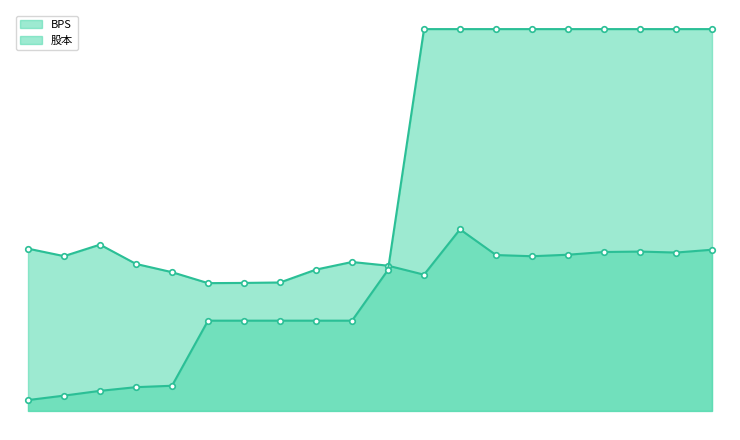

Reading left to right, extract all data points from this chart.

BPS: 15.0	14.3	15.3	13.6	12.8	11.8	11.8	11.8	13.0	13.7	13.4	12.6	16.7	14.4	14.3	14.4	14.7	14.7	14.6	14.9
股本: 1.0	1.4	1.9	2.2	2.3	8.3	8.3	8.3	8.3	8.3	13.0	35.2	35.2	35.2	35.2	35.2	35.2	35.2	35.2	35.2